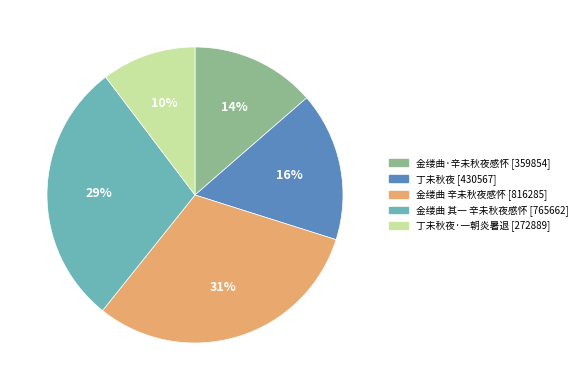

Is there a majority slice in this chart?

No